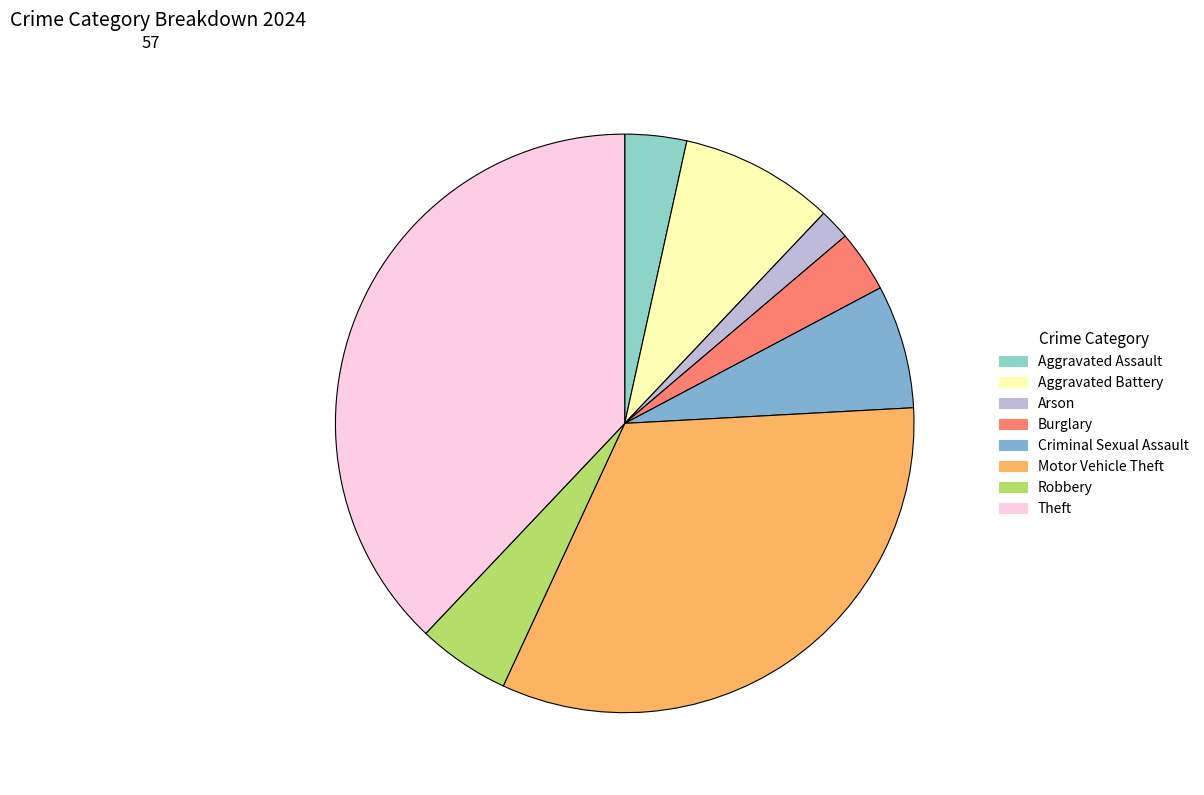

Is it true that Aggravated Assault is 1% of the pie?

False